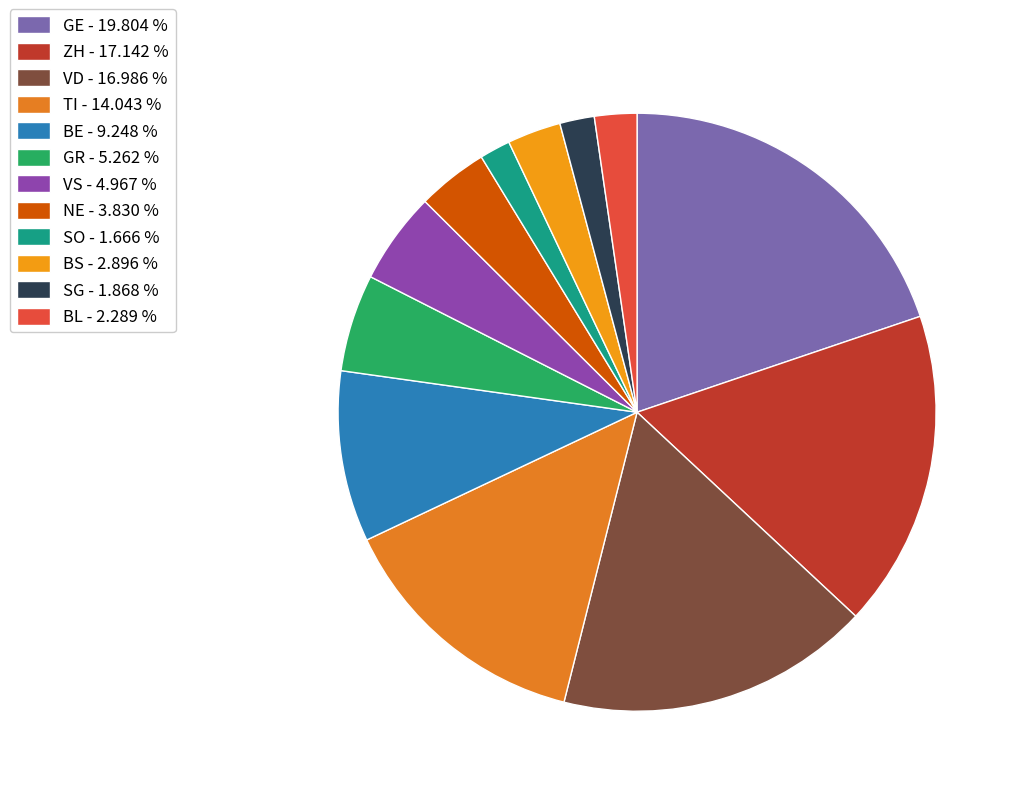

Count the number of slices in the pie.

12